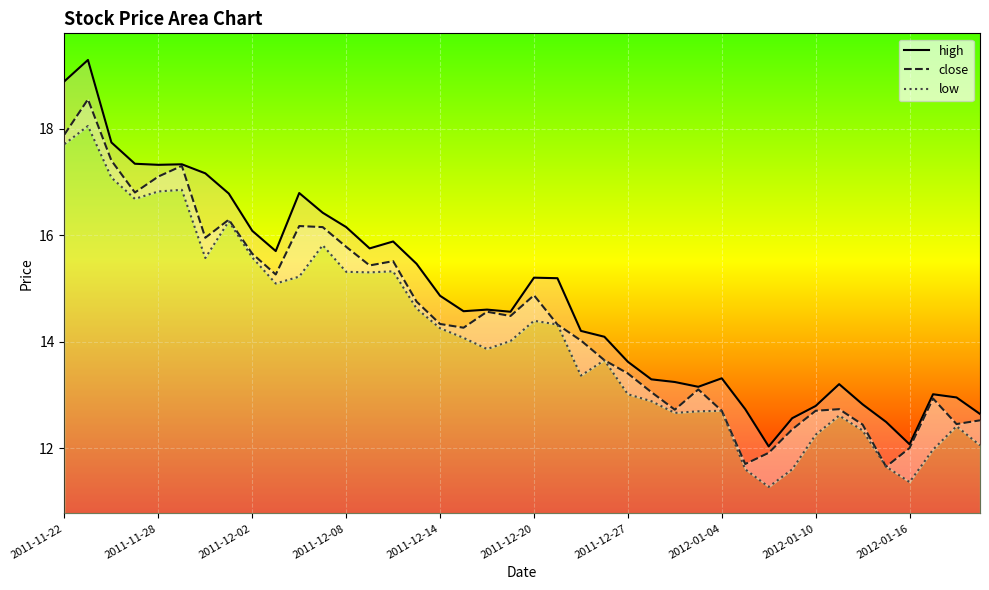

What is the average value of the close series?

14.4